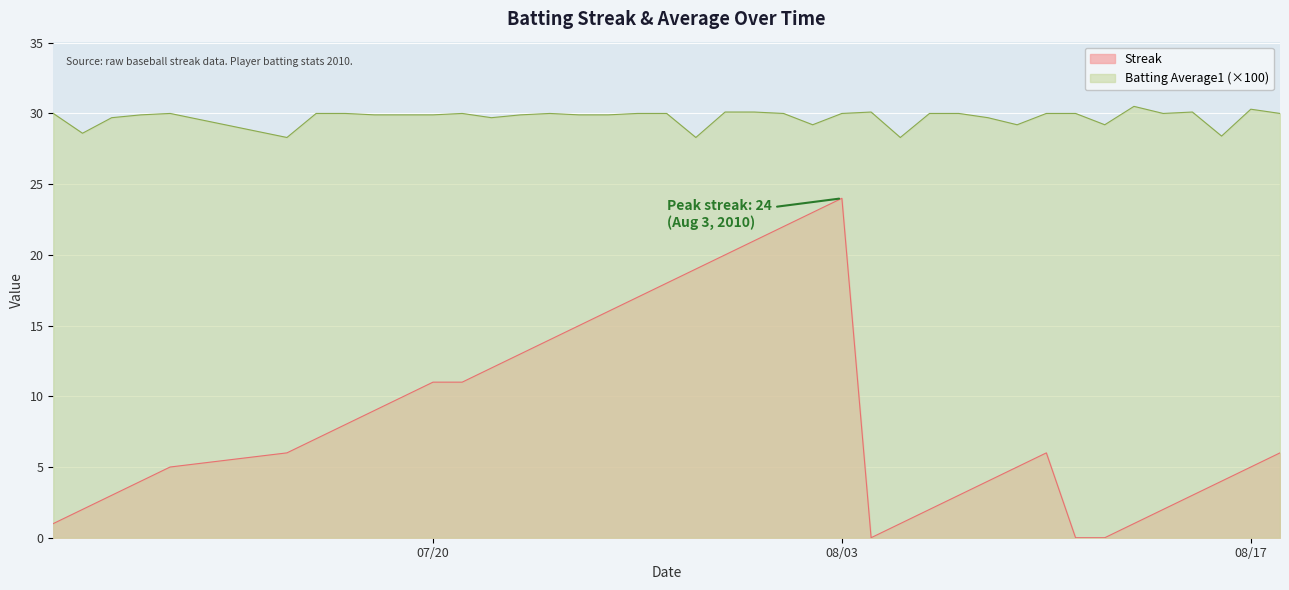

Which category has the lowest value across all series?

2010-08-04